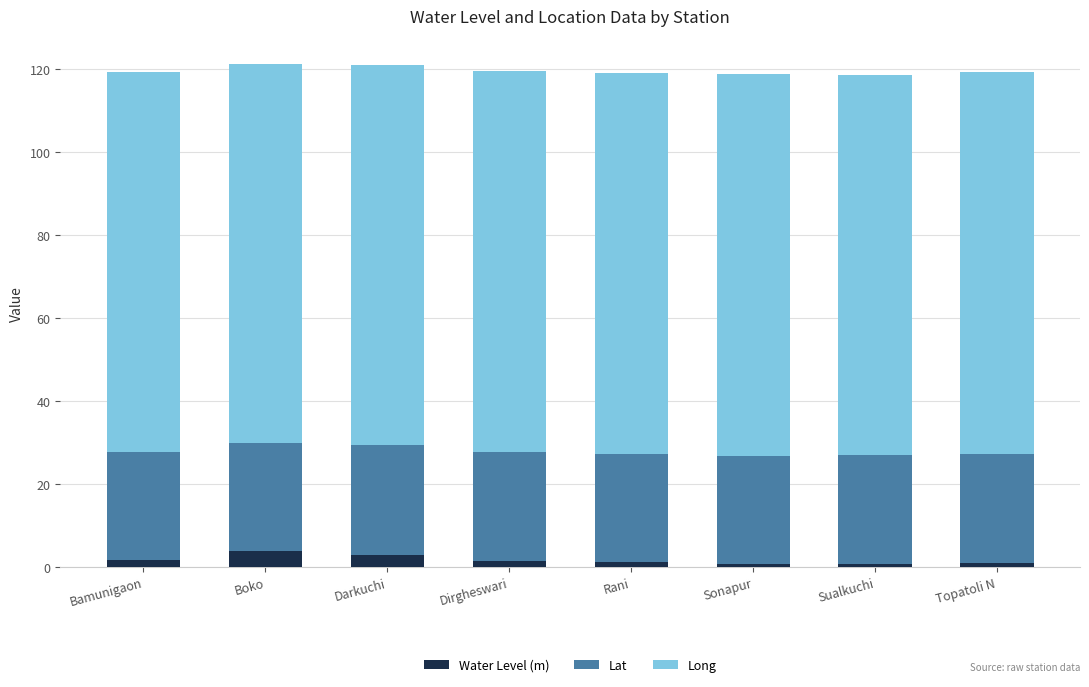

What is the sum of the Water Level (m) values at Bamunigaon and Sonapur?

2.6